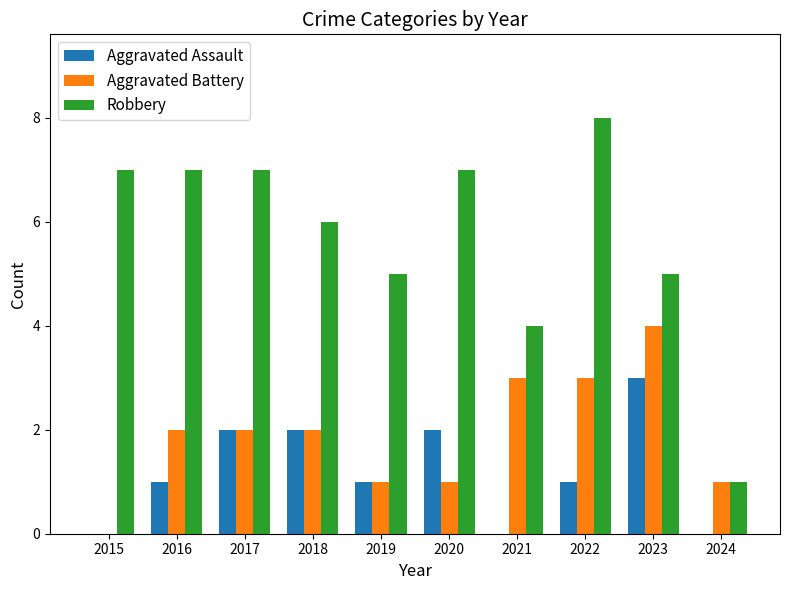

Count the number of categories in the chart.

10